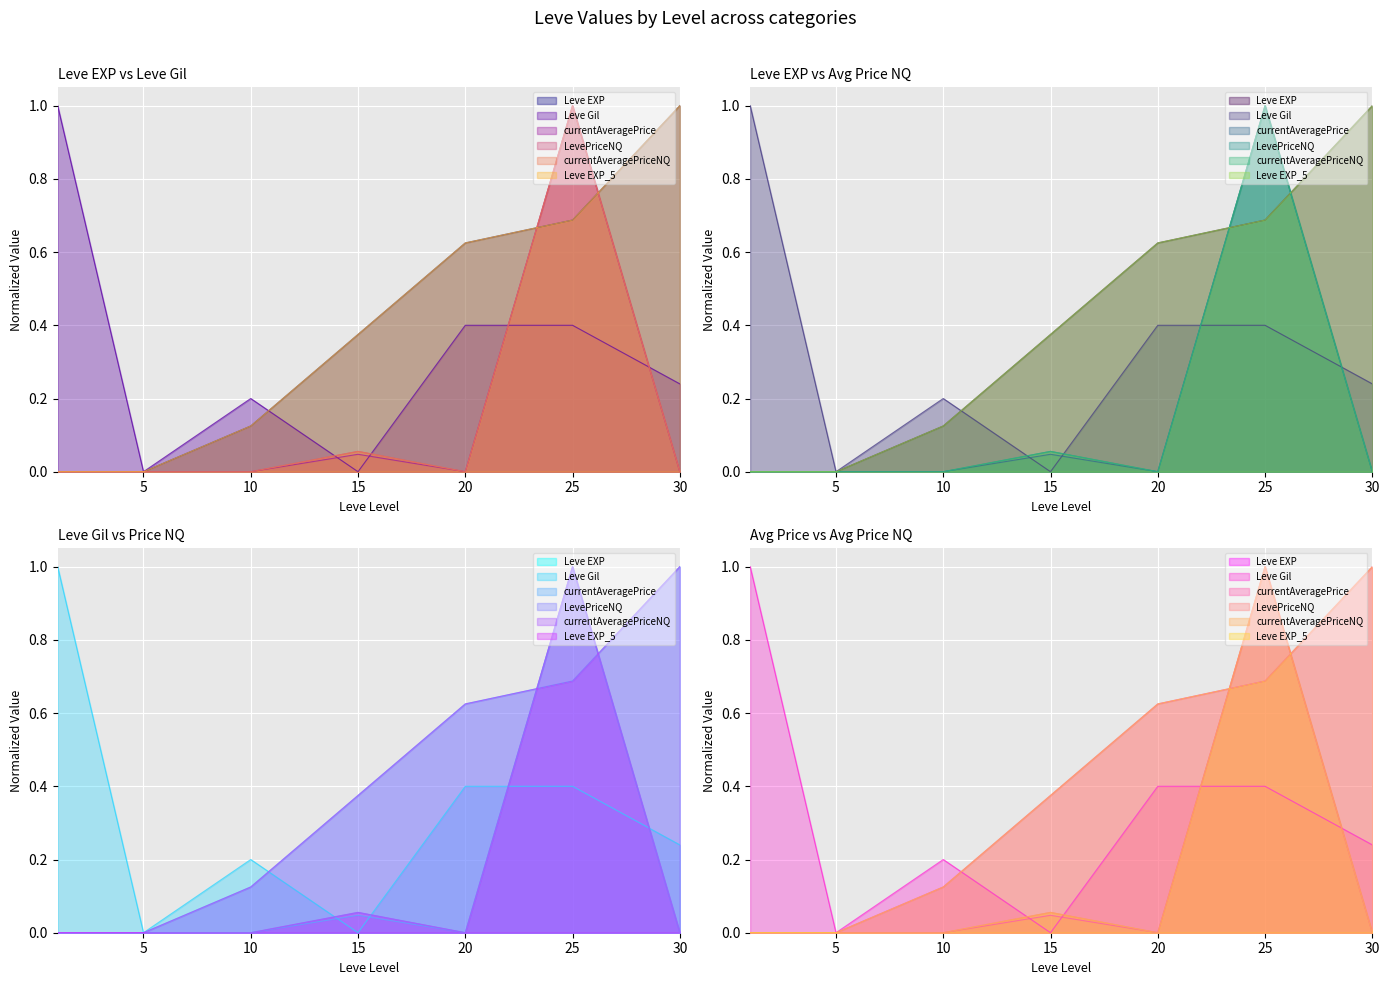

Does the chart display data point markers on the line(s)?

No